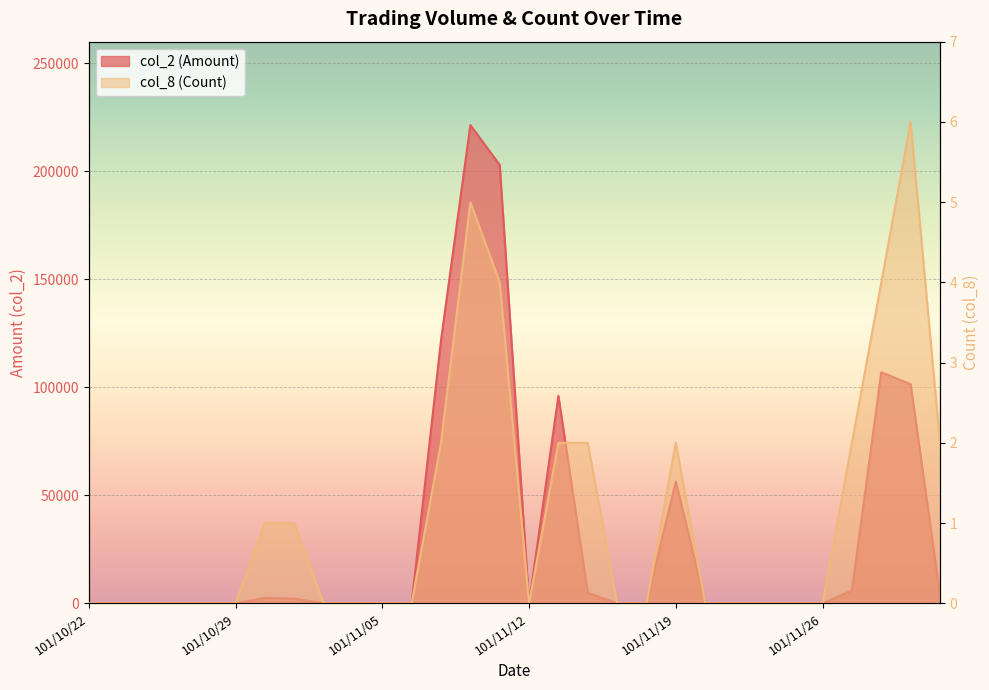

True or false: col_2 (Amount) has more than 0 points higher than both neighbors.

True